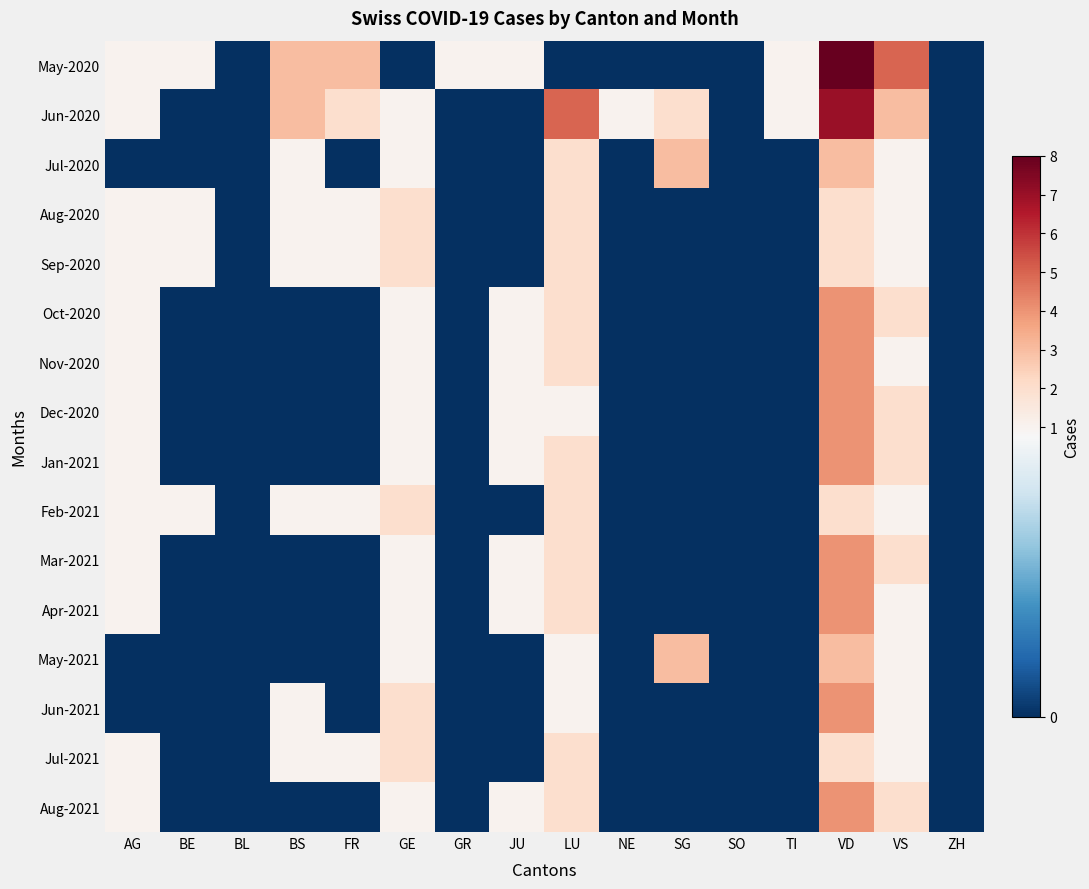

Reading left to right, extract all data points from this chart.

May-2020: AG=1	BE=1	BL=0	BS=3	FR=3	GE=0	GR=1	JU=1	LU=0	NE=0	SG=0	SO=0	TI=1	VD=8	VS=5	ZH=0
Jun-2020: AG=1	BE=0	BL=0	BS=3	FR=2	GE=1	GR=0	JU=0	LU=5	NE=1	SG=2	SO=0	TI=1	VD=7	VS=3	ZH=0
Jul-2020: AG=0	BE=0	BL=0	BS=1	FR=0	GE=1	GR=0	JU=0	LU=2	NE=0	SG=3	SO=0	TI=0	VD=3	VS=1	ZH=0
Aug-2020: AG=1	BE=1	BL=0	BS=1	FR=1	GE=2	GR=0	JU=0	LU=2	NE=0	SG=0	SO=0	TI=0	VD=2	VS=1	ZH=0
Sep-2020: AG=1	BE=1	BL=0	BS=1	FR=1	GE=2	GR=0	JU=0	LU=2	NE=0	SG=0	SO=0	TI=0	VD=2	VS=1	ZH=0
Oct-2020: AG=1	BE=0	BL=0	BS=0	FR=0	GE=1	GR=0	JU=1	LU=2	NE=0	SG=0	SO=0	TI=0	VD=4	VS=2	ZH=0
Nov-2020: AG=1	BE=0	BL=0	BS=0	FR=0	GE=1	GR=0	JU=1	LU=2	NE=0	SG=0	SO=0	TI=0	VD=4	VS=1	ZH=0
Dec-2020: AG=1	BE=0	BL=0	BS=0	FR=0	GE=1	GR=0	JU=1	LU=1	NE=0	SG=0	SO=0	TI=0	VD=4	VS=2	ZH=0
Jan-2021: AG=1	BE=0	BL=0	BS=0	FR=0	GE=1	GR=0	JU=1	LU=2	NE=0	SG=0	SO=0	TI=0	VD=4	VS=2	ZH=0
Feb-2021: AG=1	BE=1	BL=0	BS=1	FR=1	GE=2	GR=0	JU=0	LU=2	NE=0	SG=0	SO=0	TI=0	VD=2	VS=1	ZH=0
Mar-2021: AG=1	BE=0	BL=0	BS=0	FR=0	GE=1	GR=0	JU=1	LU=2	NE=0	SG=0	SO=0	TI=0	VD=4	VS=2	ZH=0
Apr-2021: AG=1	BE=0	BL=0	BS=0	FR=0	GE=1	GR=0	JU=1	LU=2	NE=0	SG=0	SO=0	TI=0	VD=4	VS=1	ZH=0
May-2021: AG=0	BE=0	BL=0	BS=0	FR=0	GE=1	GR=0	JU=0	LU=1	NE=0	SG=3	SO=0	TI=0	VD=3	VS=1	ZH=0
Jun-2021: AG=0	BE=0	BL=0	BS=1	FR=0	GE=2	GR=0	JU=0	LU=1	NE=0	SG=0	SO=0	TI=0	VD=4	VS=1	ZH=0
Jul-2021: AG=1	BE=0	BL=0	BS=1	FR=1	GE=2	GR=0	JU=0	LU=2	NE=0	SG=0	SO=0	TI=0	VD=2	VS=1	ZH=0
Aug-2021: AG=1	BE=0	BL=0	BS=0	FR=0	GE=1	GR=0	JU=1	LU=2	NE=0	SG=0	SO=0	TI=0	VD=4	VS=2	ZH=0